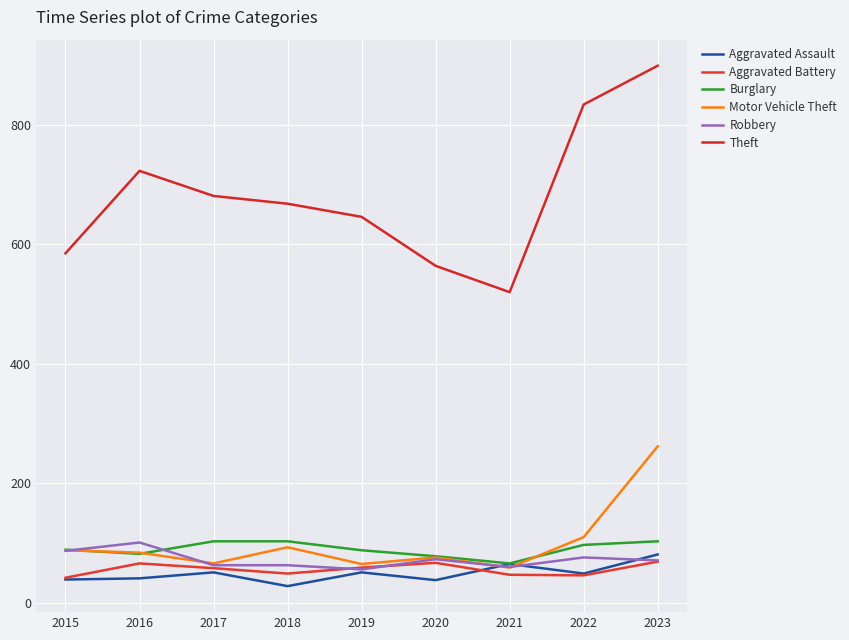

Which label corresponds to the largest value in the chart?

2023